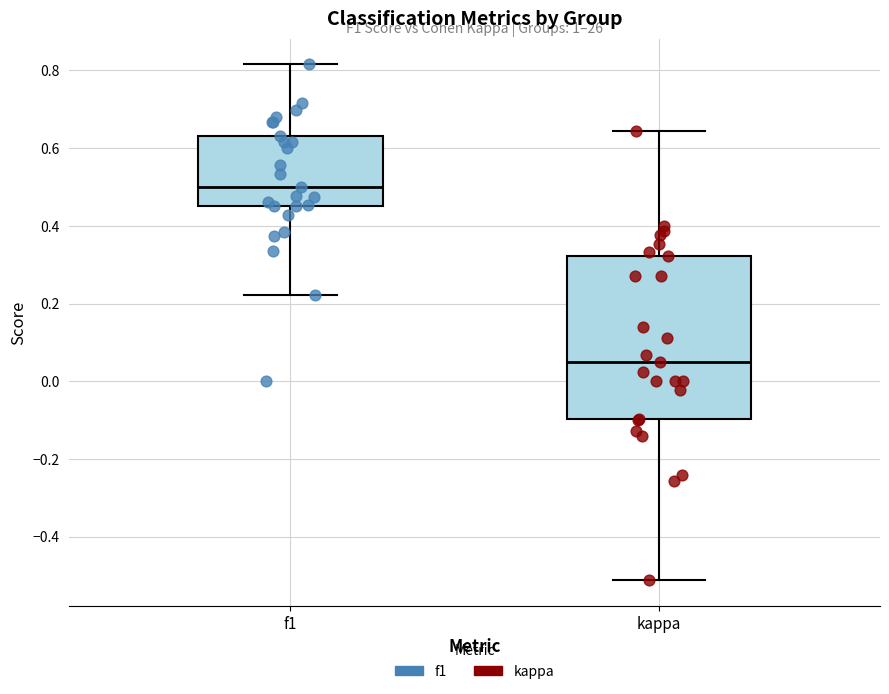

Reading left to right, read every box against the y-axis: the position of its median line, the range the box covers, and the ends of its whiskers. The values are not printed on the chart, so give them approximately, as read against the axis.

f1: median 0.50, box 0.44 to 0.64, whiskers 0.22 to 0.82
kappa: median 0.04, box -0.10 to 0.32, whiskers -0.52 to 0.64